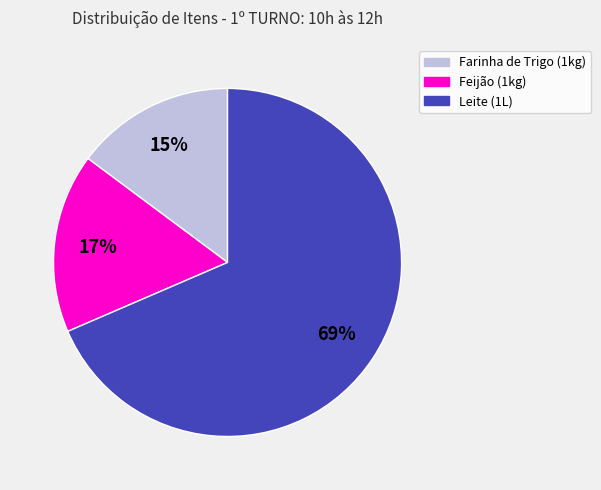

What is the smallest slice in the pie chart?

Farinha de Trigo (1kg)